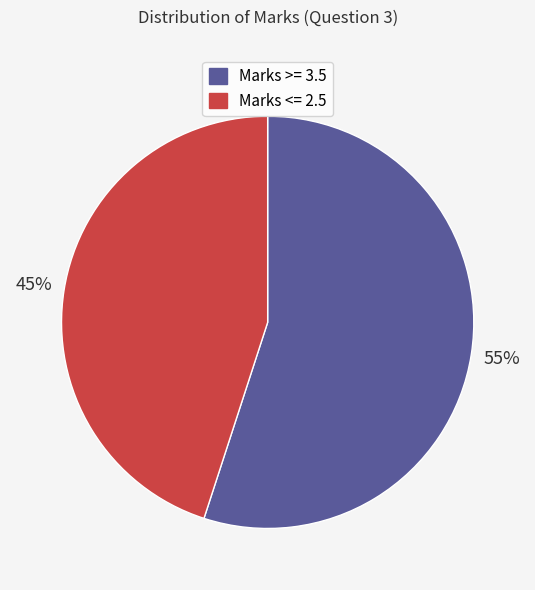

Does any single category account for the majority?

Yes